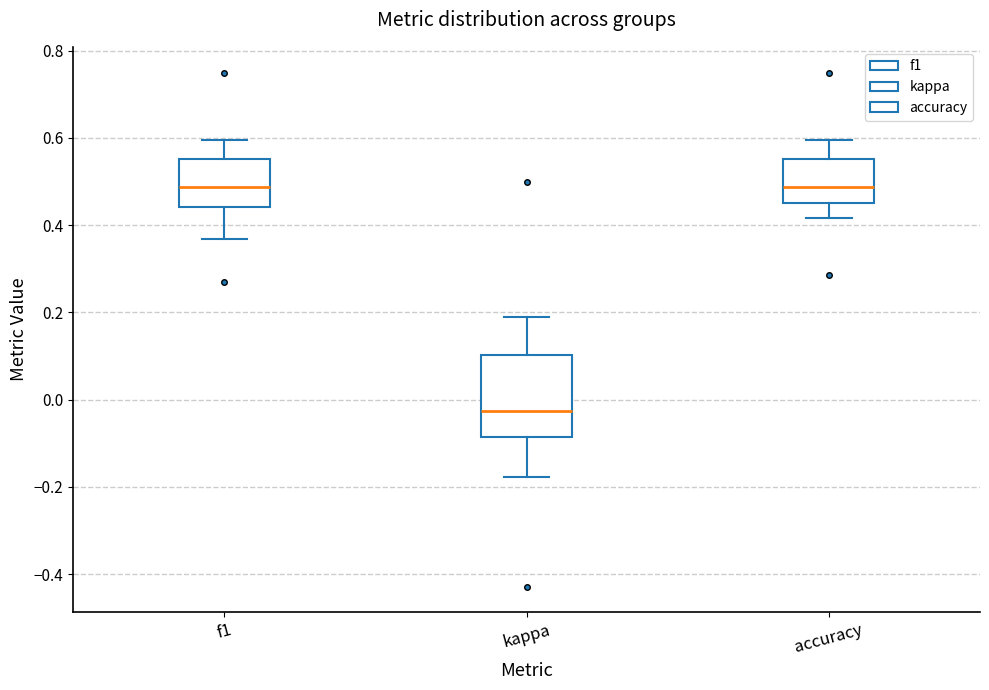

Which box is the tallest, from its lower edge to its upper edge?

kappa